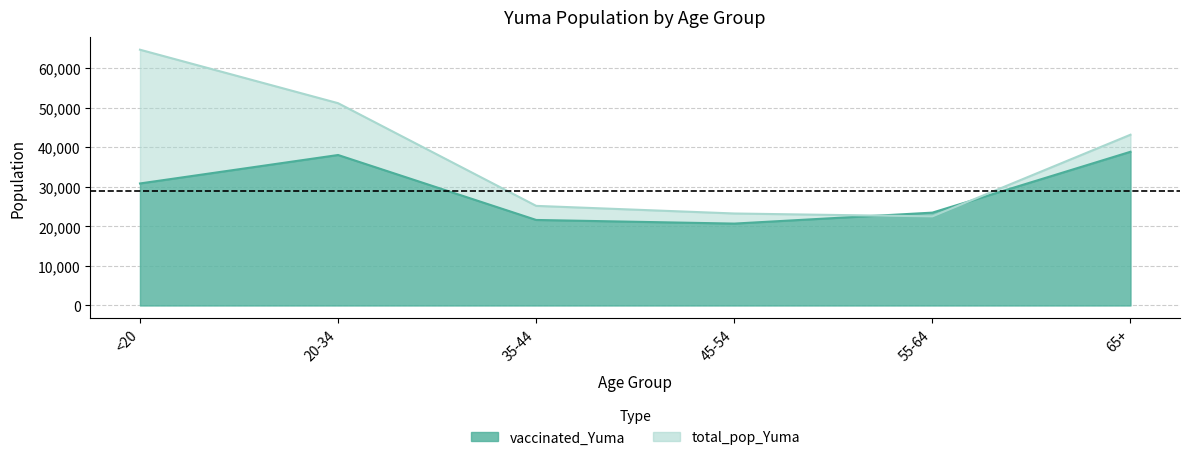

What is the sum of all total_pop_Yuma values?

229957